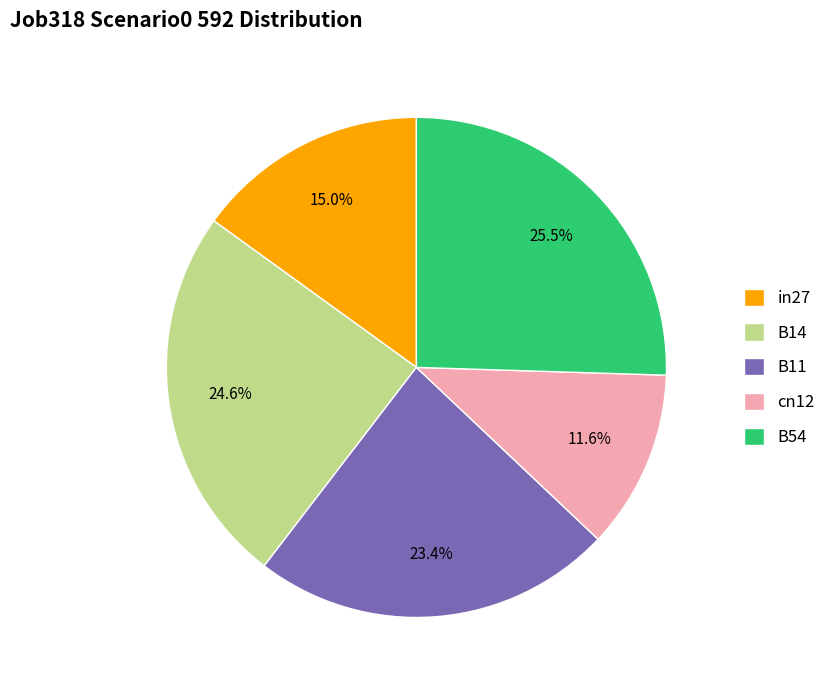

How many slices are in this pie chart?

5